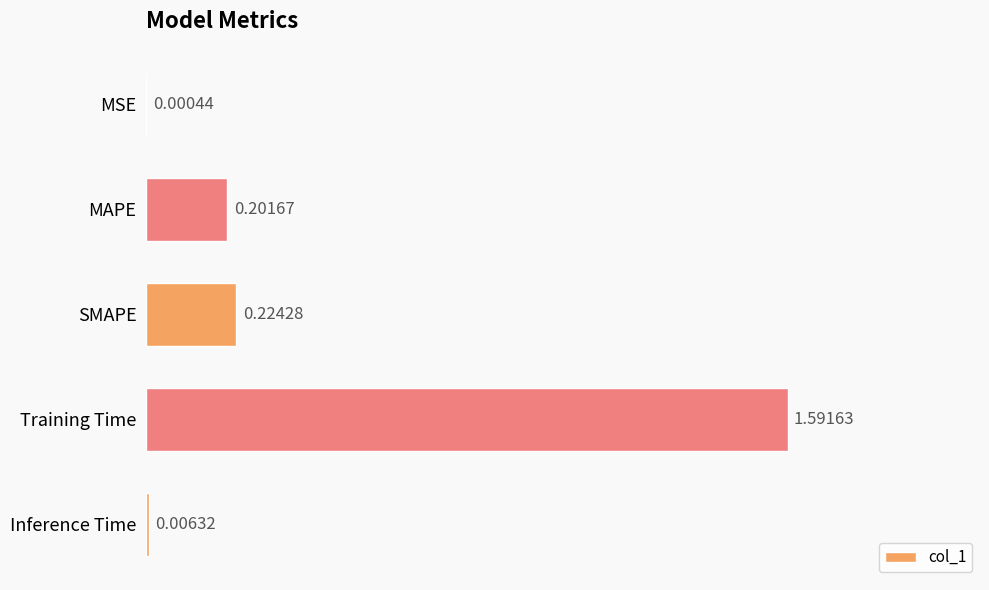

What is the change in value from MSE to MAPE?

+0.2